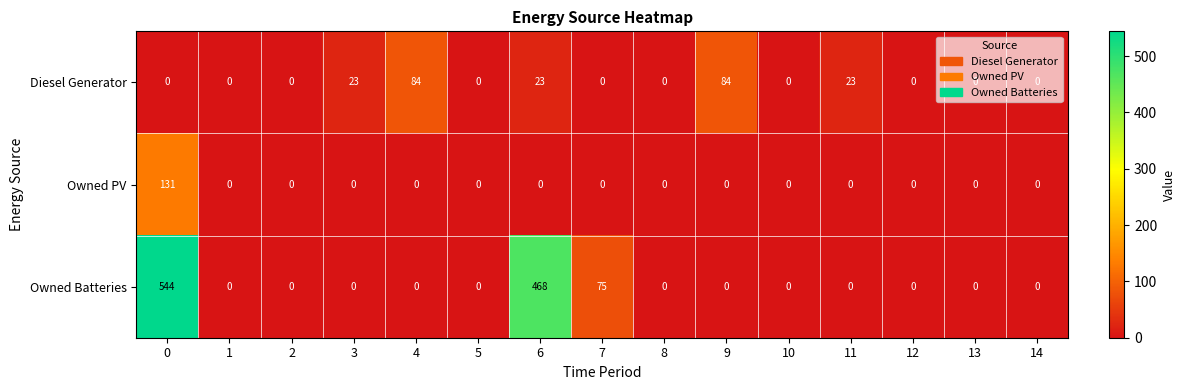

What is the sum of all Owned Batteries values?

1087